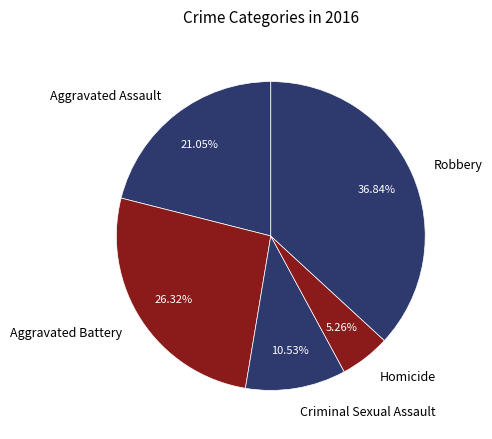

What is the ratio of the value at Aggravated Assault to the value at Criminal Sexual Assault?

2.0